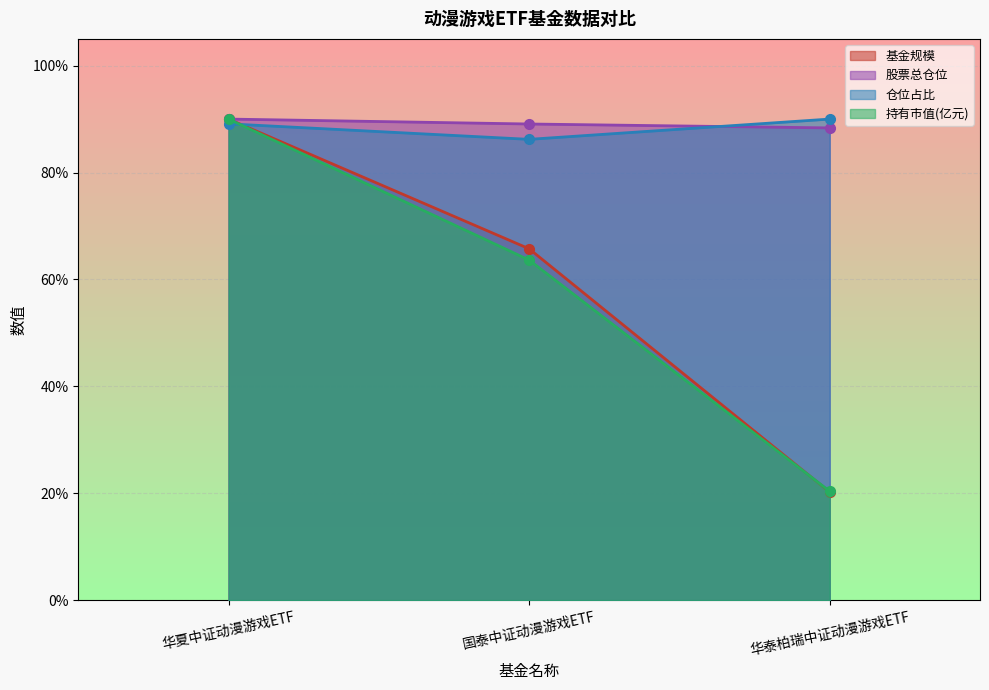

How many lines are shown in the chart?

4